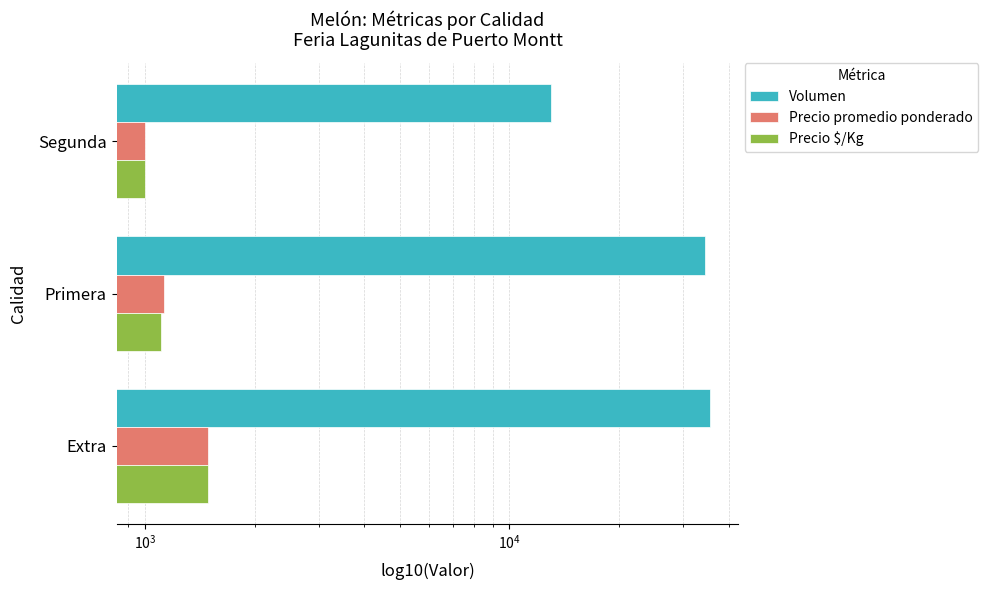

Which series has the widest spread of values?

Volumen